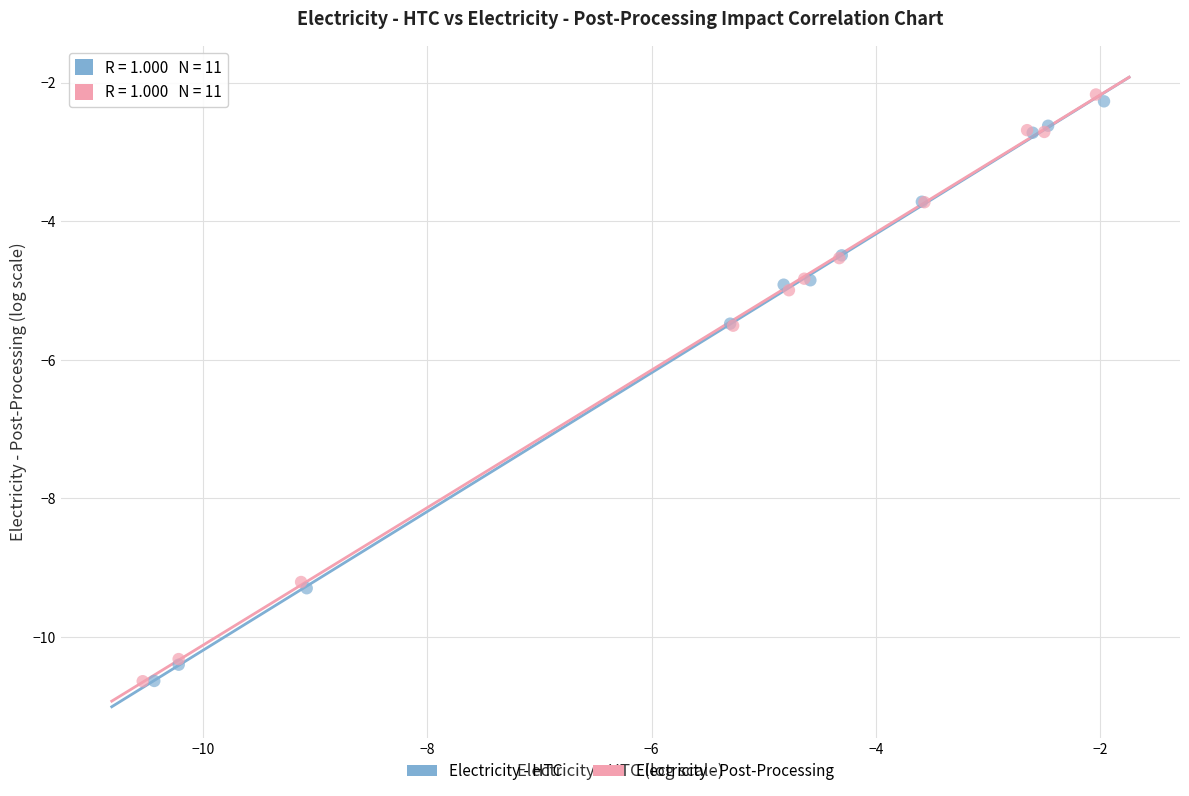

What are all the series names shown in the legend?

Electricity - HTC, Electricity - Post-Processing